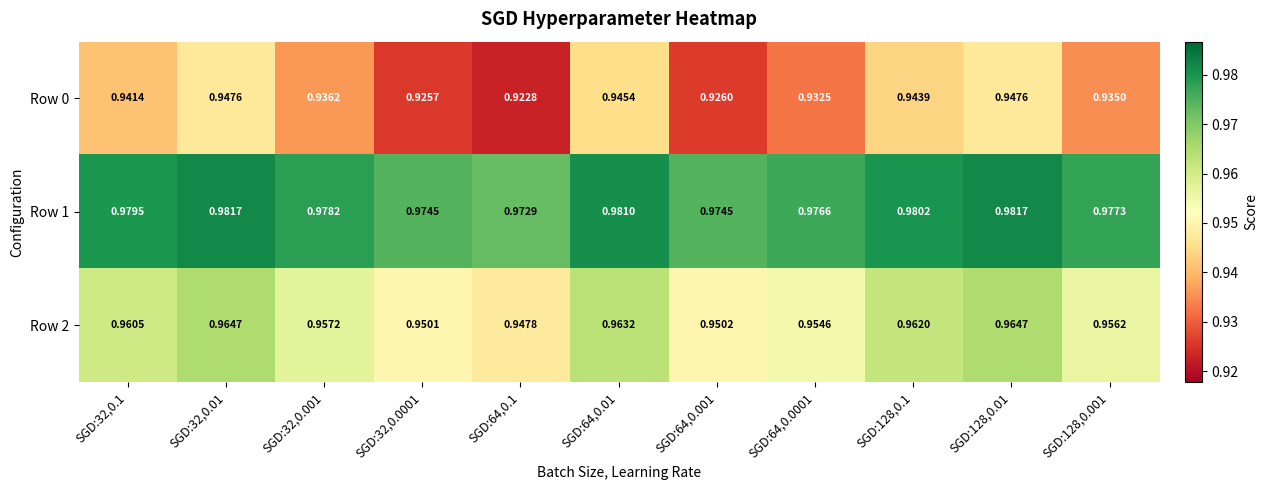

Is the value of Row 2 at SGD:128,0.1 greater than the value of Row 1 at SGD:128,0.001?

No